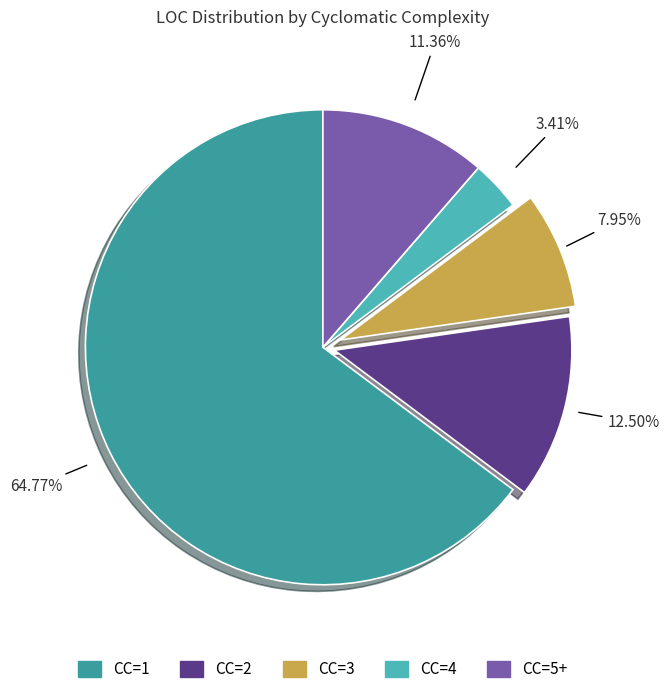

Which slice is the largest?

CC=1